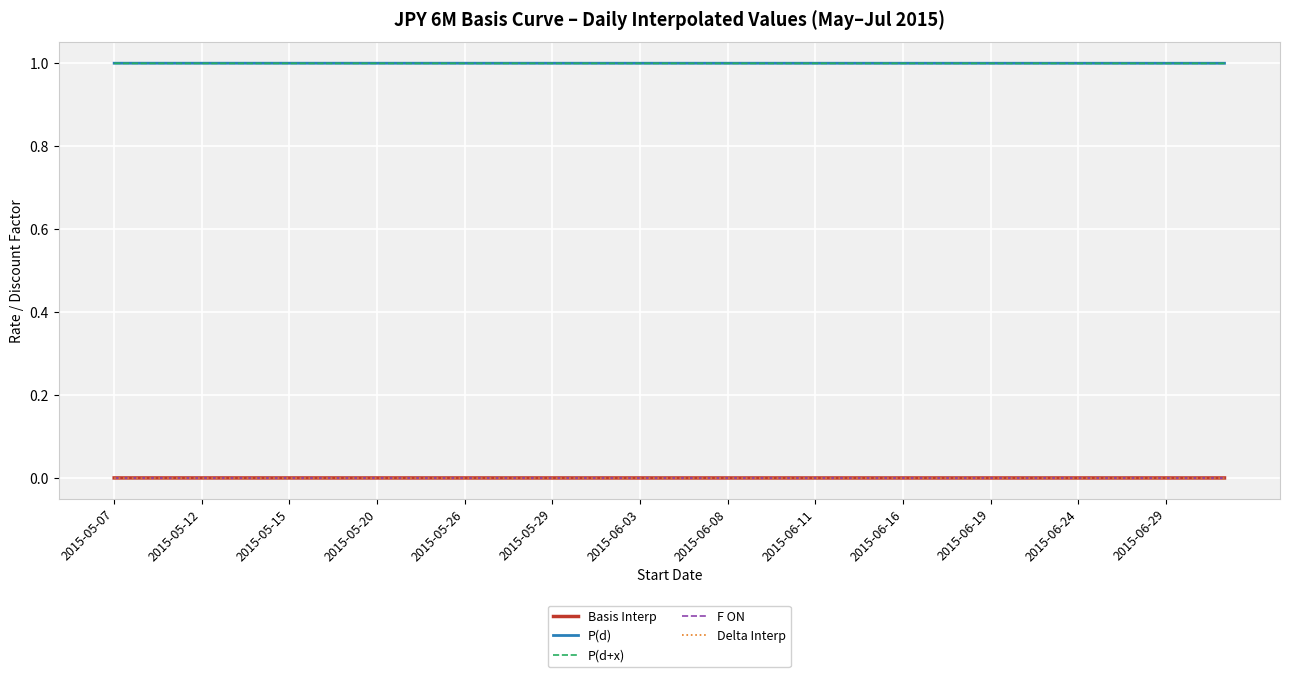

What is the greatest value displayed?

1.0